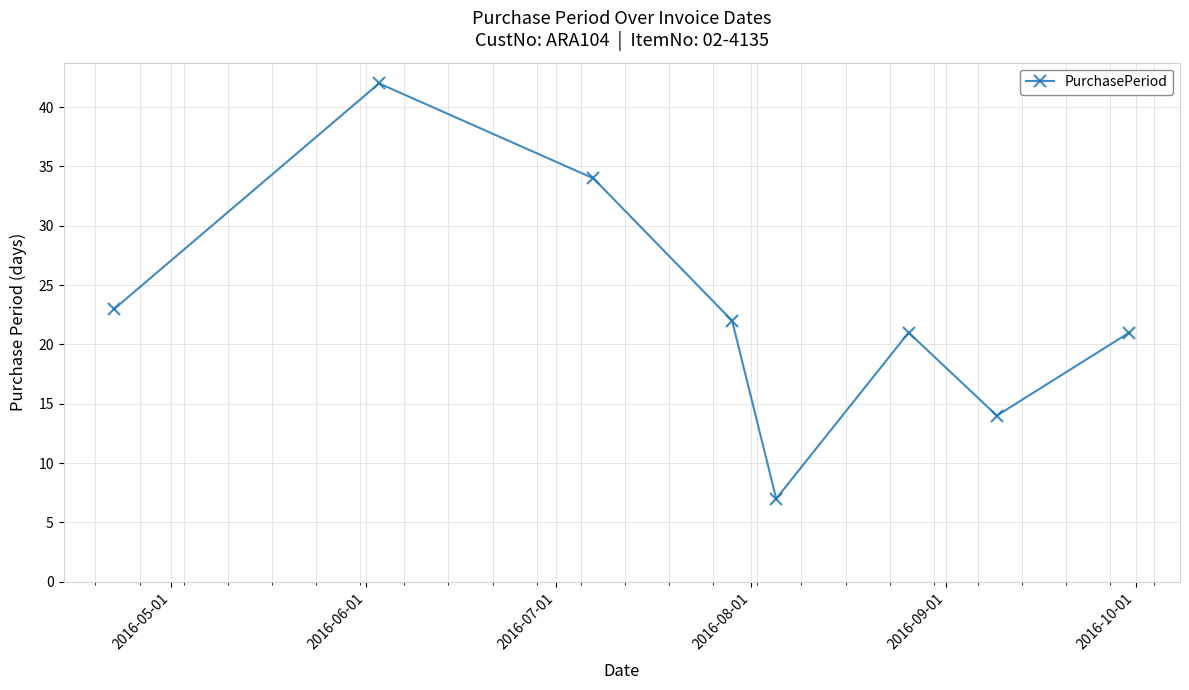

How many points are higher than both their immediate neighbors (excluding endpoints)?

2